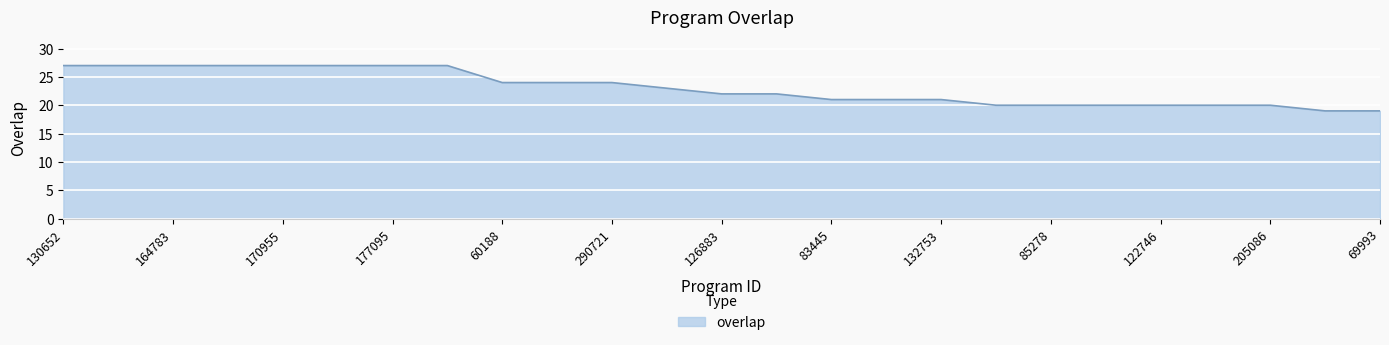

What is the difference between the maximum and minimum values?

8